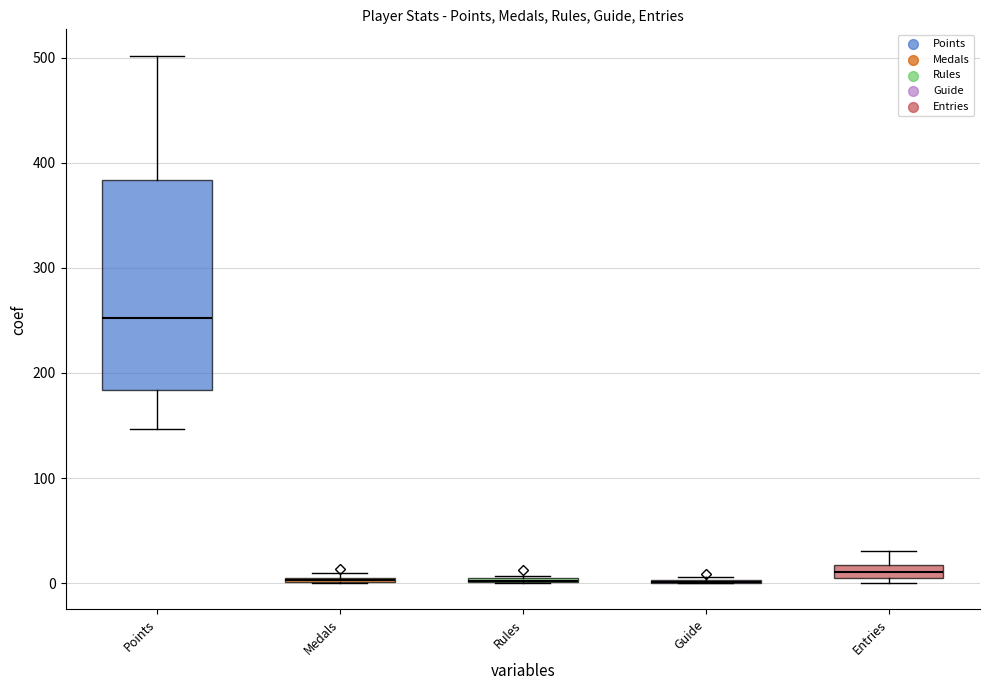

Which series has the widest spread of Y values?

Points